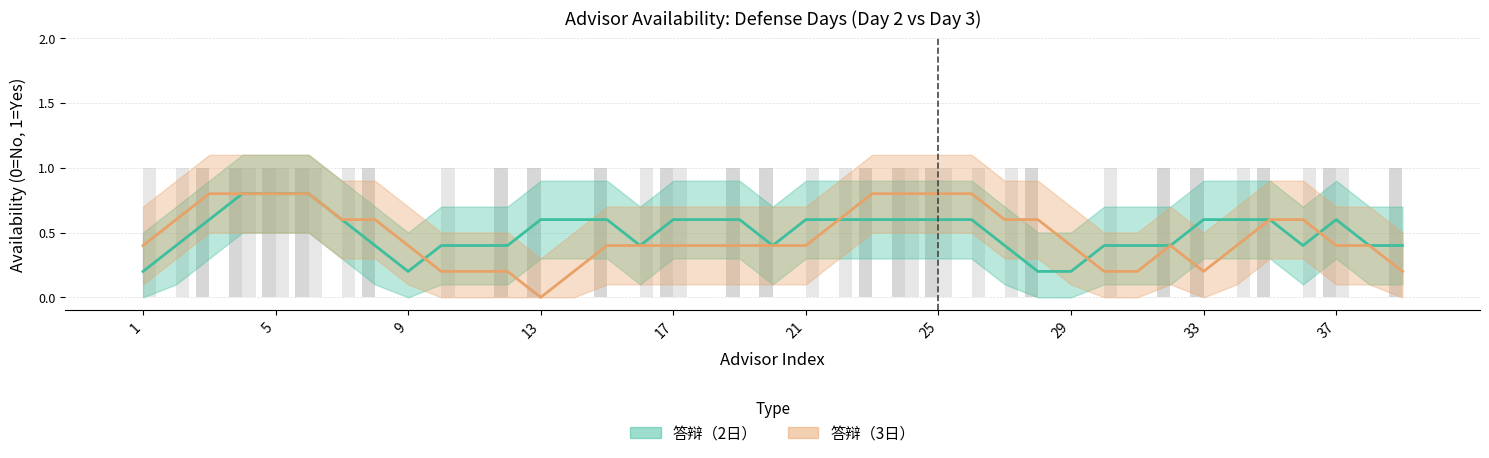

List the series in order of their peak value, lowest first.

答辩（2日）, 答辩（3日）